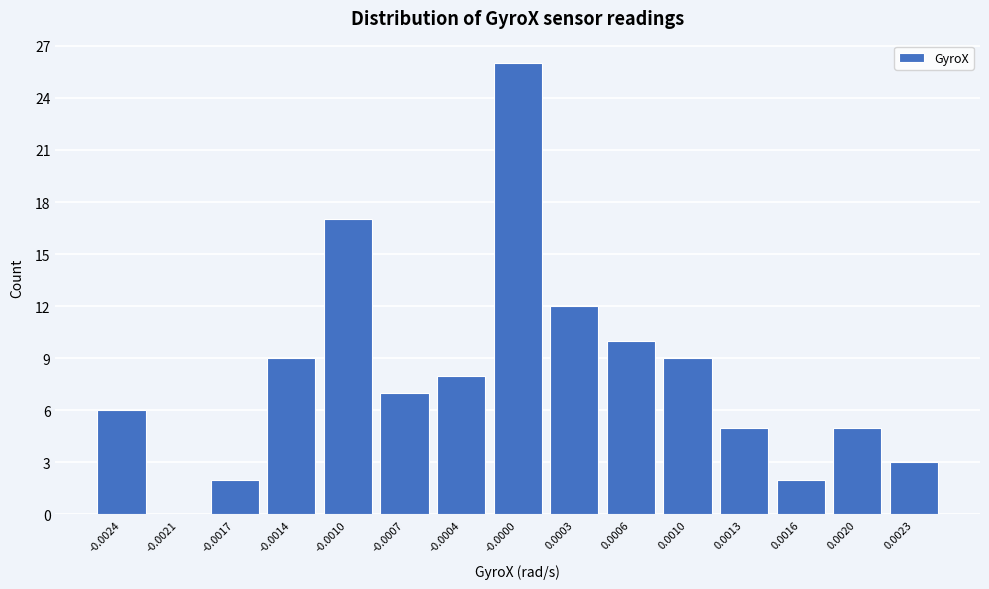

Reading right to left, list all the values displayed in this chart.

0.0023=3	0.0020=5	0.0016=2	0.0013=5	0.0010=9	0.0006=10	0.0003=12	-0.0000=26	-0.0004=8	-0.0007=7	-0.0010=17	-0.0014=9	-0.0017=2	-0.0021=0	-0.0024=6